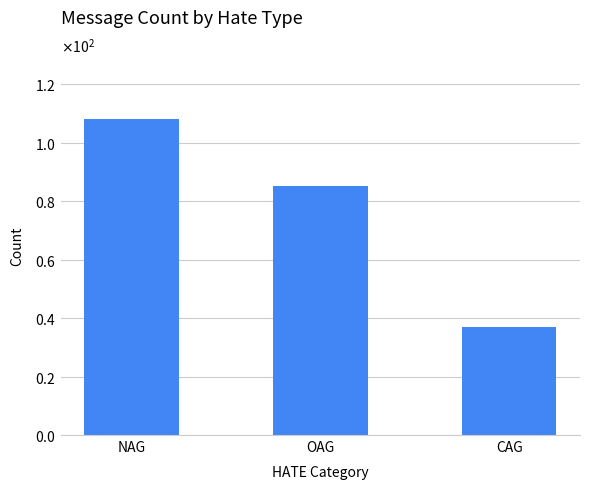

What position from the left is OAG?

2